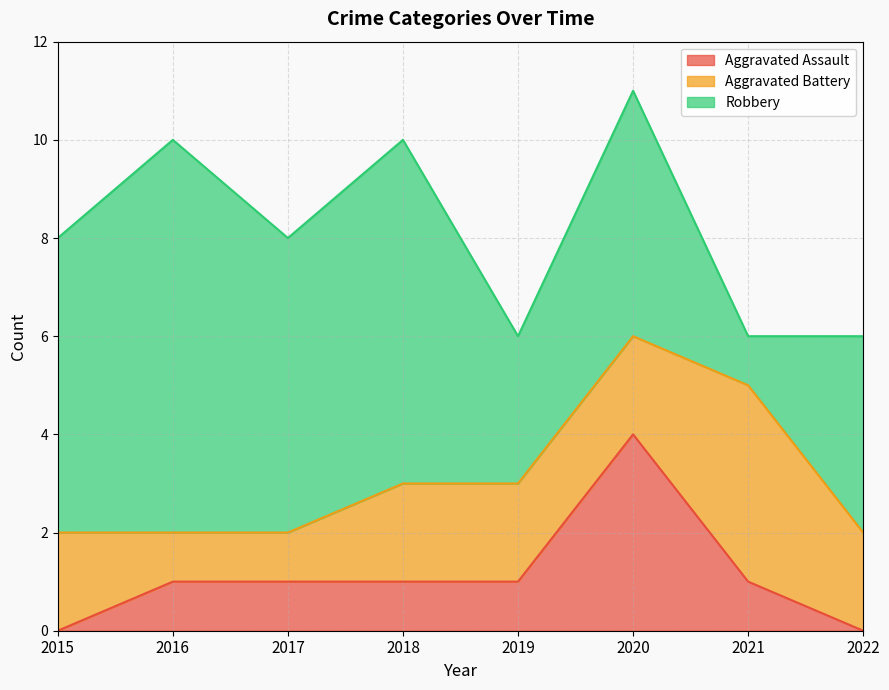

How many Aggravated Battery values are between 2 and 3?

5